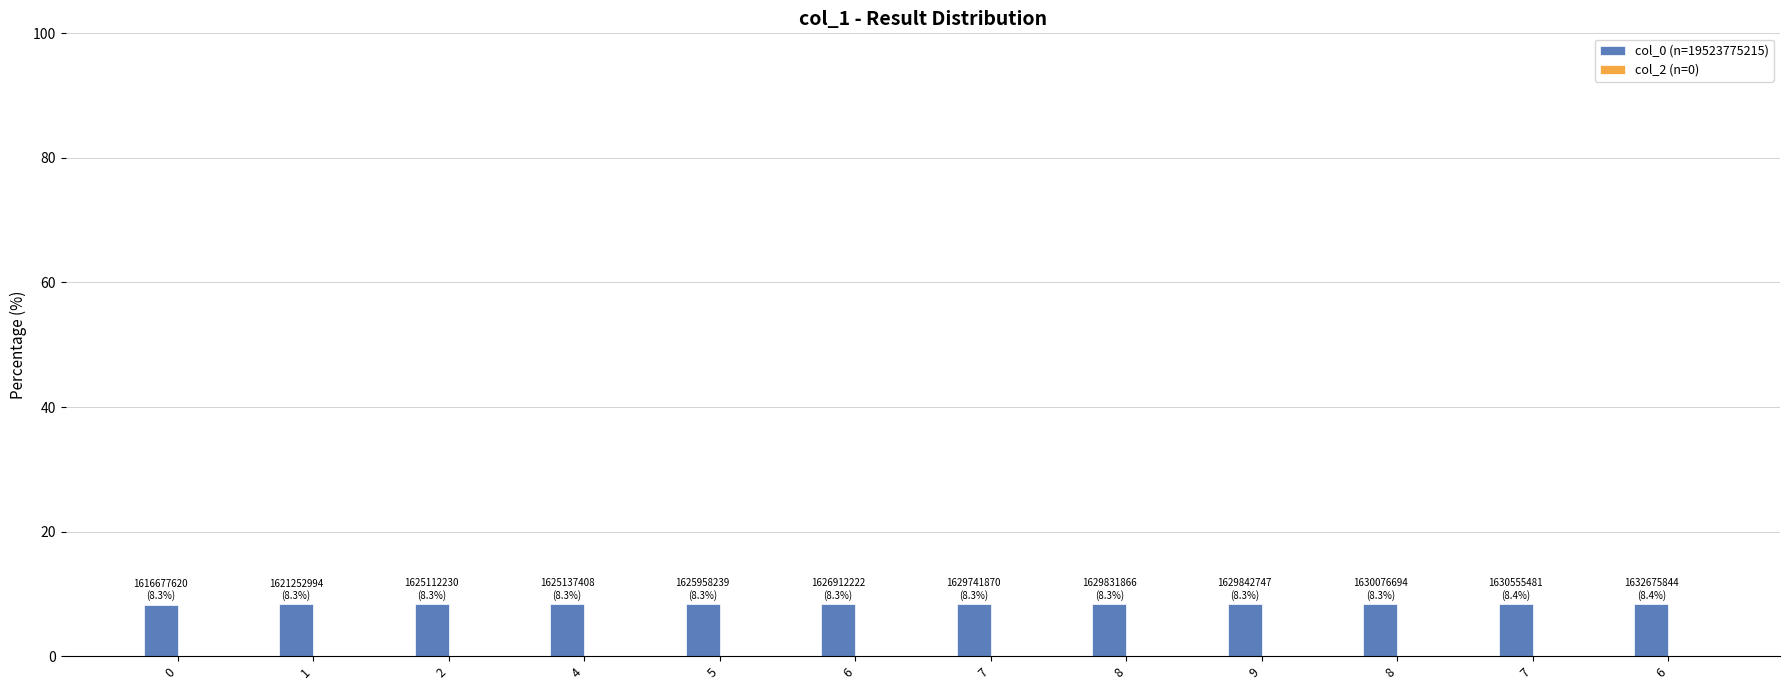

Does the chart contain any negative values?

No